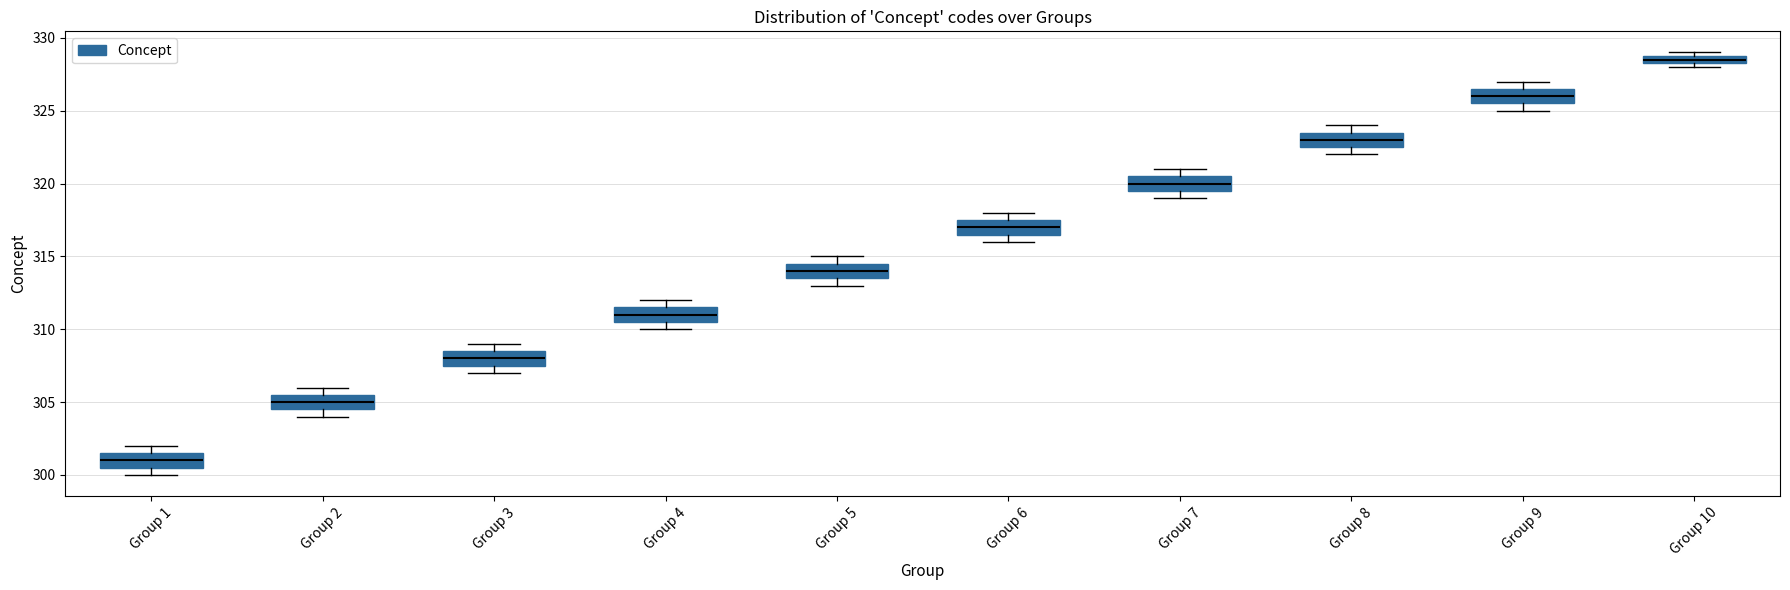

Which box's median line is the highest?

Group 10